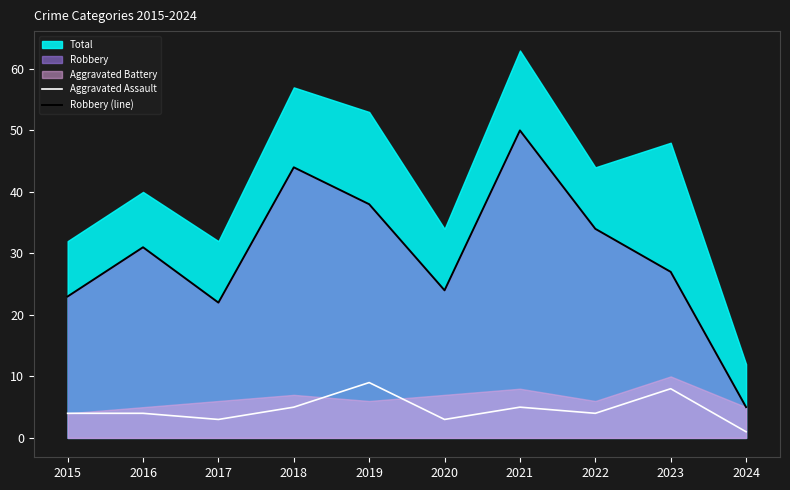

True or false: Aggravated Assault and Robbery (line) intersect in this chart.

False